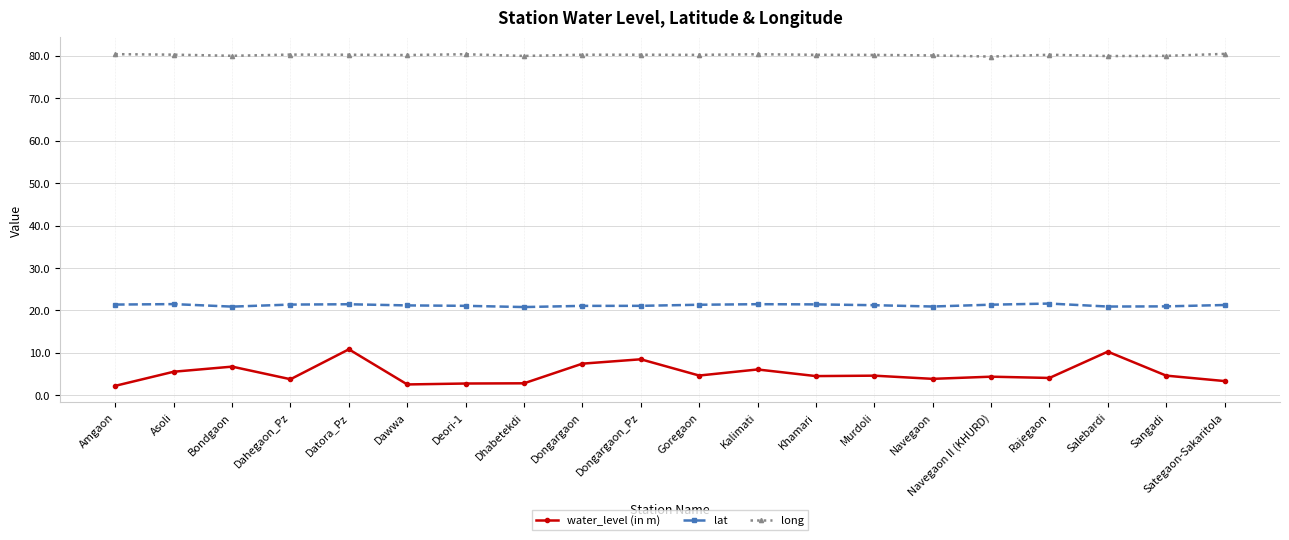

Does the chart have visible grid lines?

Yes